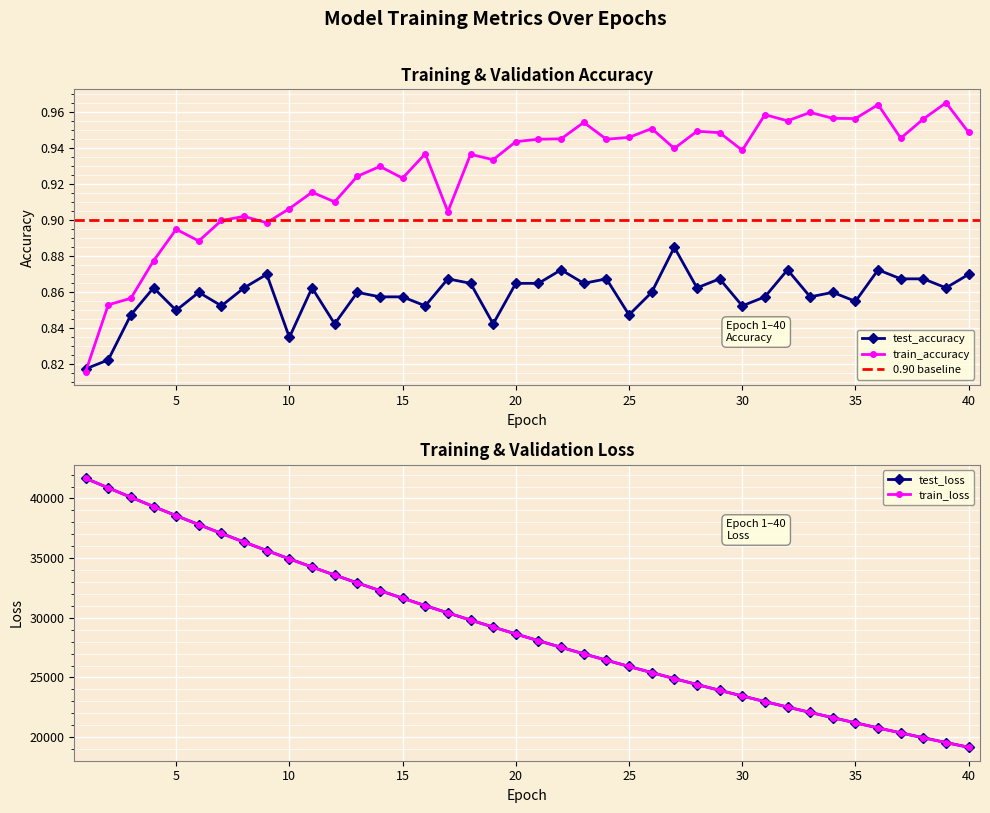

True or false: train_accuracy and test_loss cross at least once.

False